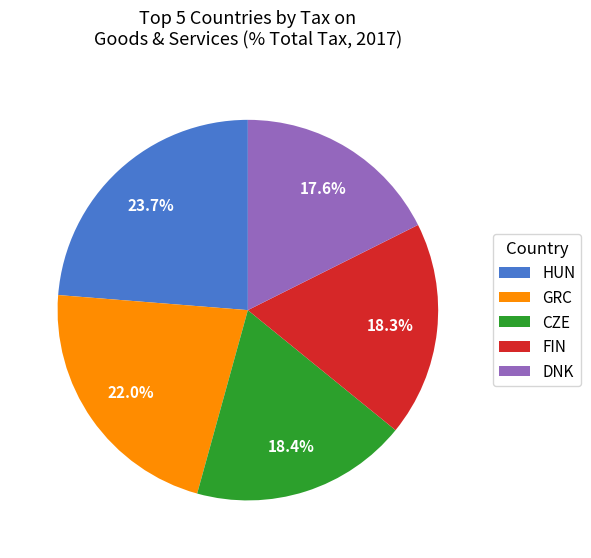

What percentage do HUN and GRC together represent?

45.7%